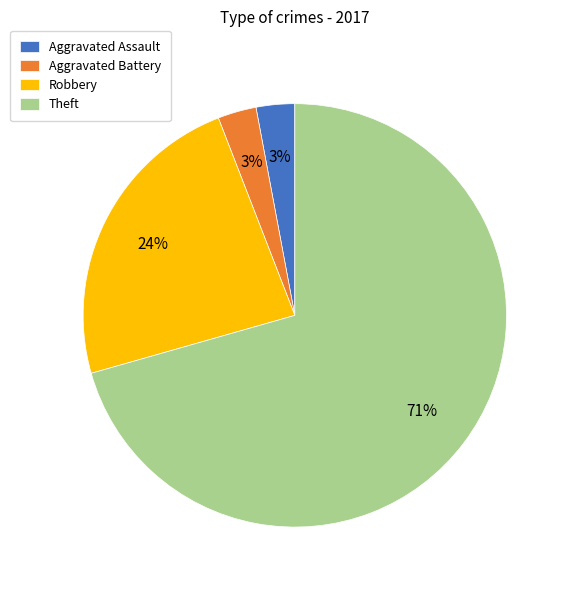

To the nearest percent, what is the average slice percentage?

25%